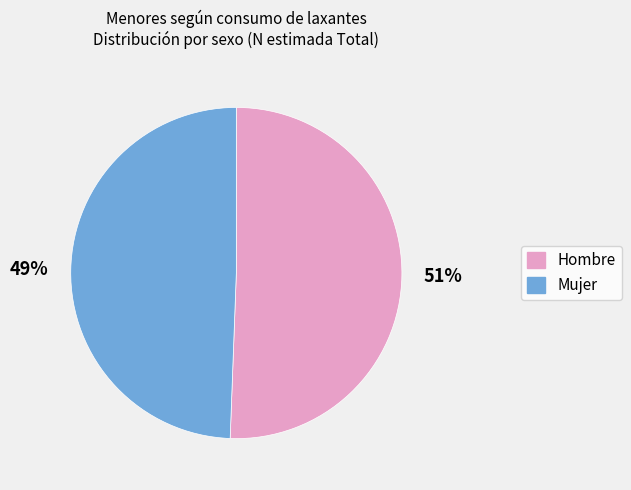

Between Hombre and Mujer, which is larger?

Hombre